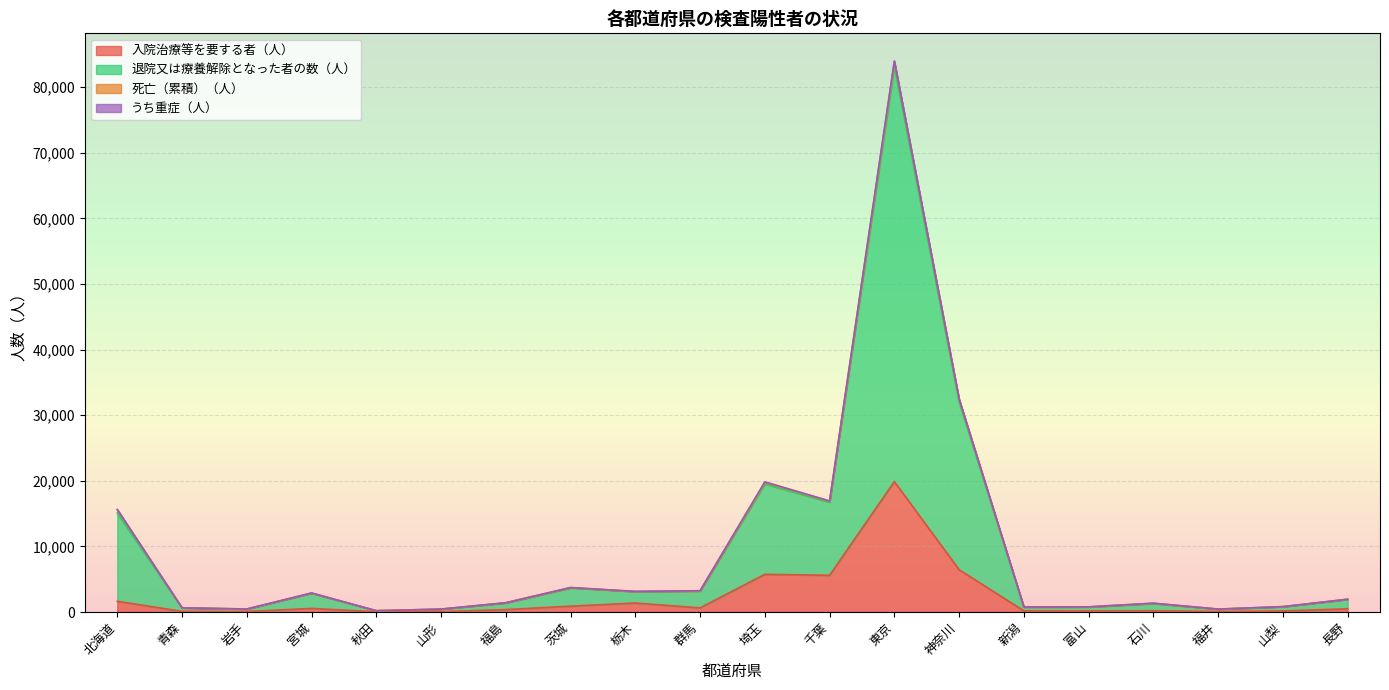

At which category is the sum across all series the highest?

東京